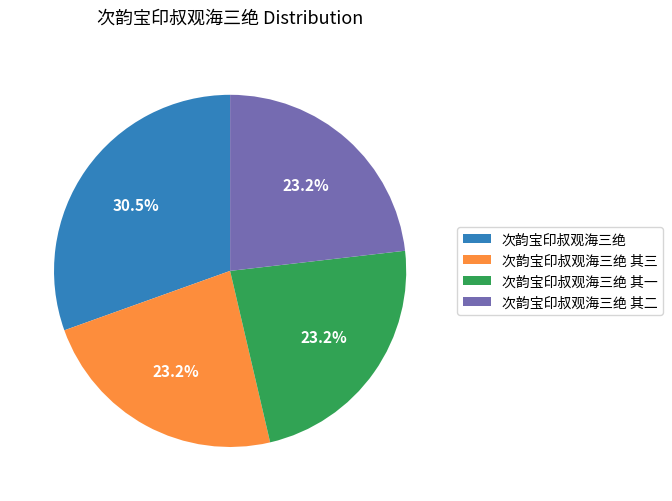

What is the largest slice in the pie chart?

次韵宝印叔观海三绝